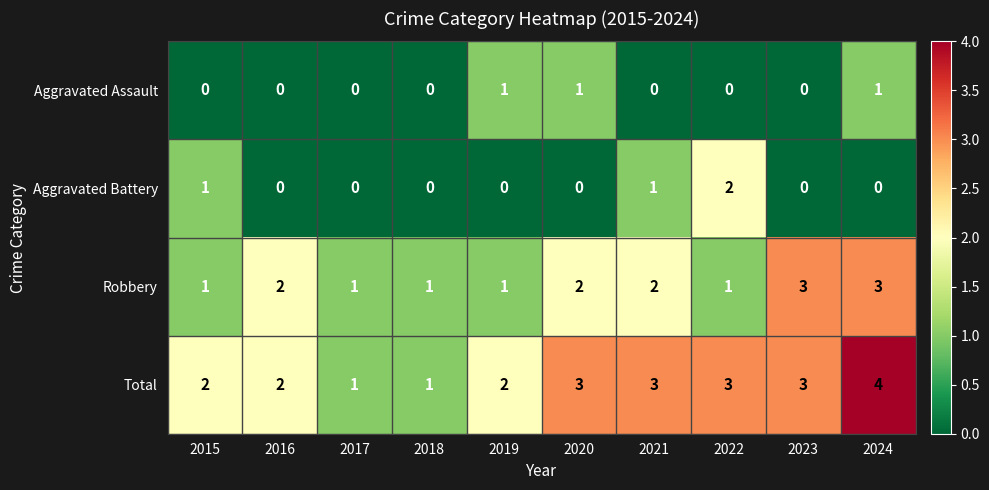

How many values in Aggravated Battery are above zero?

3